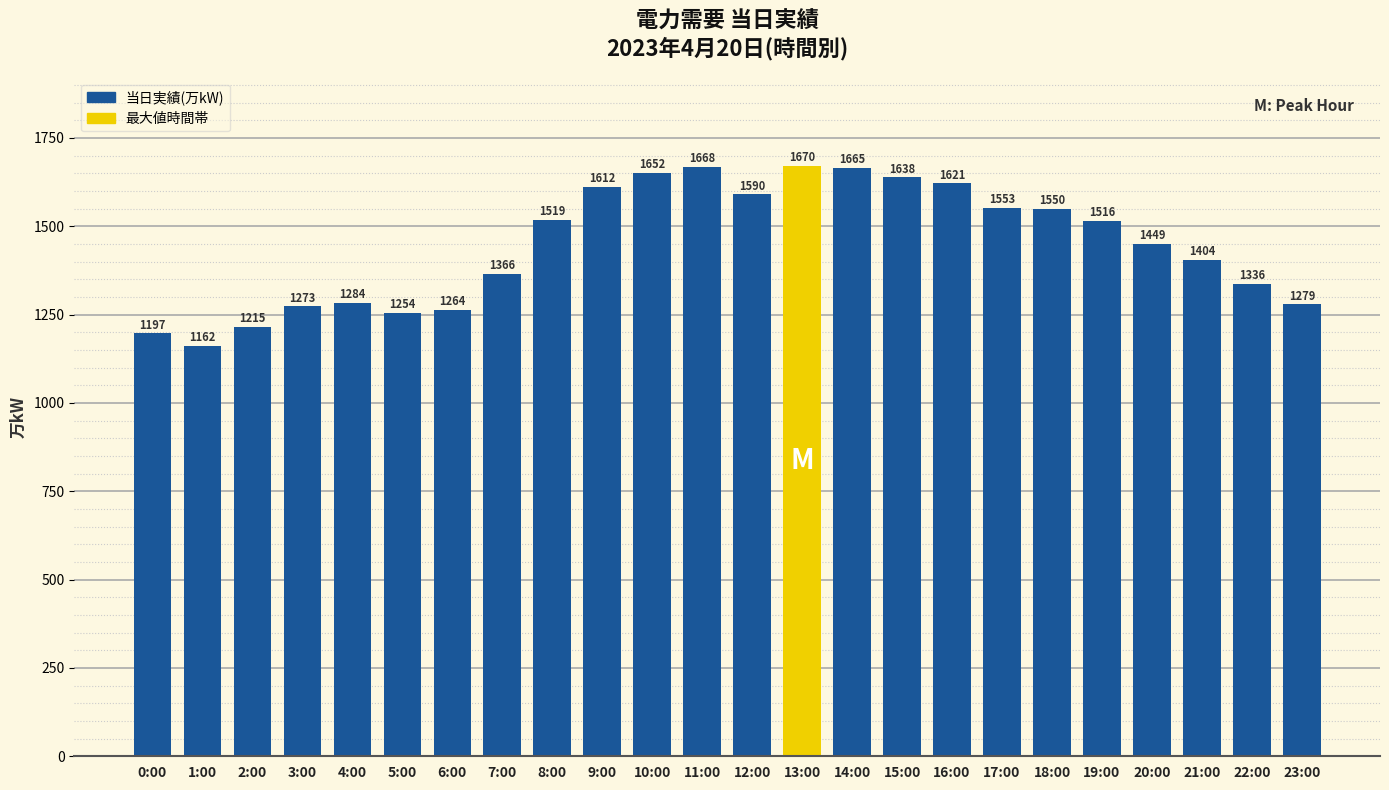

What is the label of the 21st bar from the right?

3:00